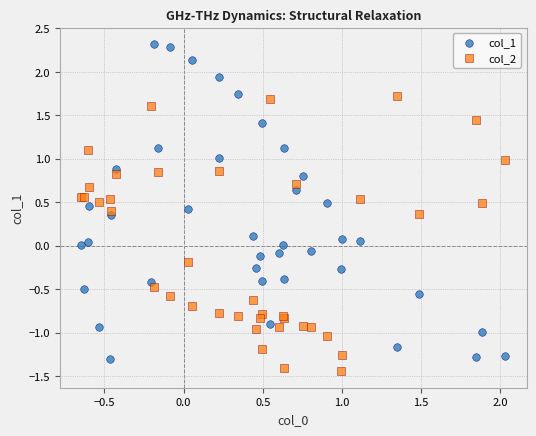

Which series reaches the maximum Y coordinate?

col_1